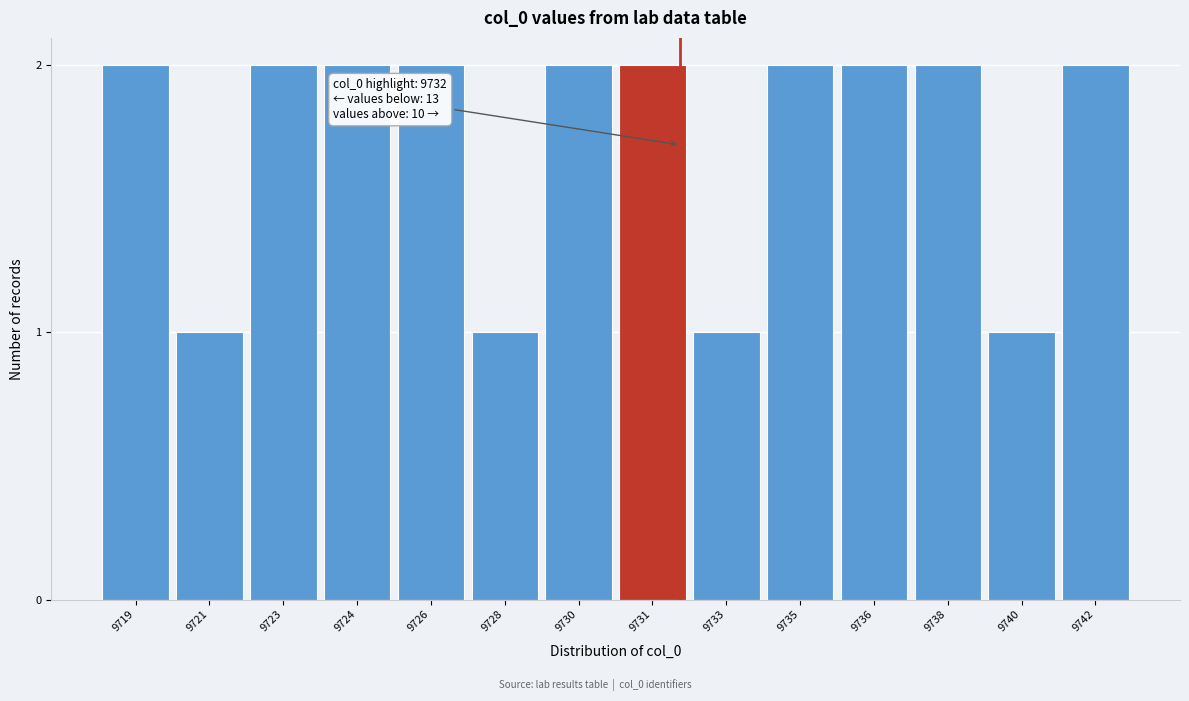

Reading left to right, list all the values displayed in this chart.

9719=2	9721=1	9723=2	9724=2	9726=2	9728=1	9730=2	9731=2	9733=1	9735=2	9736=2	9738=2	9740=1	9742=2